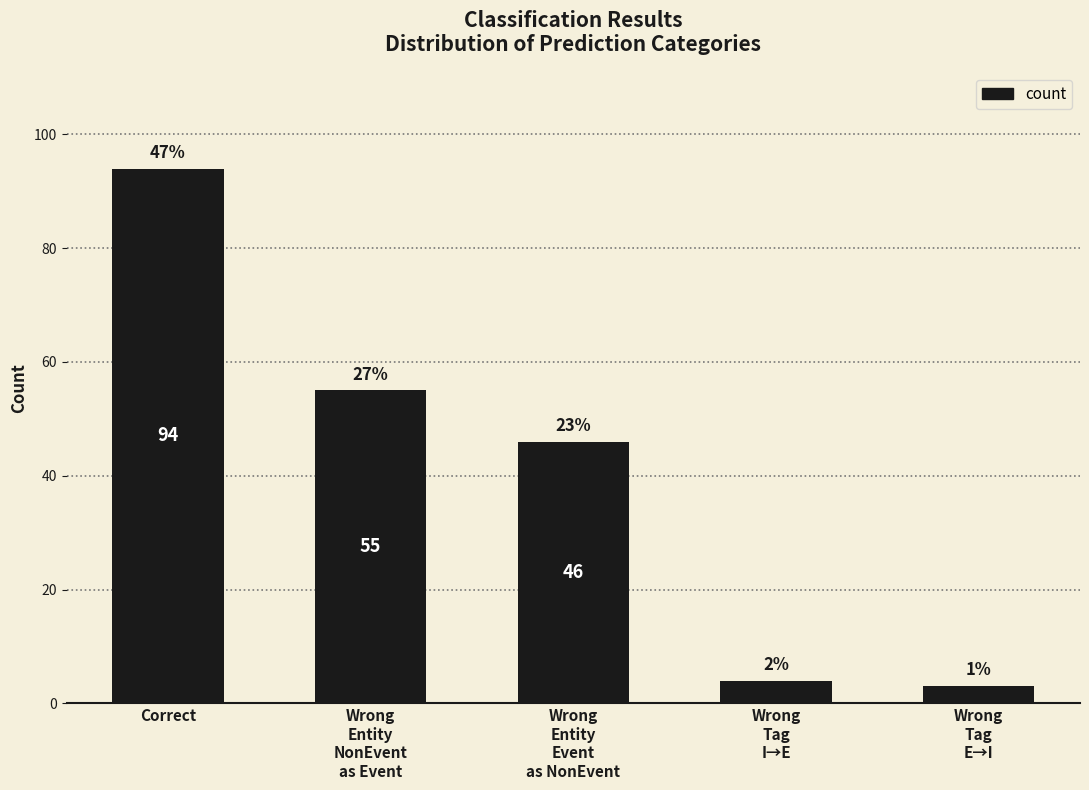

At which label is the value closest to 48?

Wrong
Entity
Event
as NonEvent